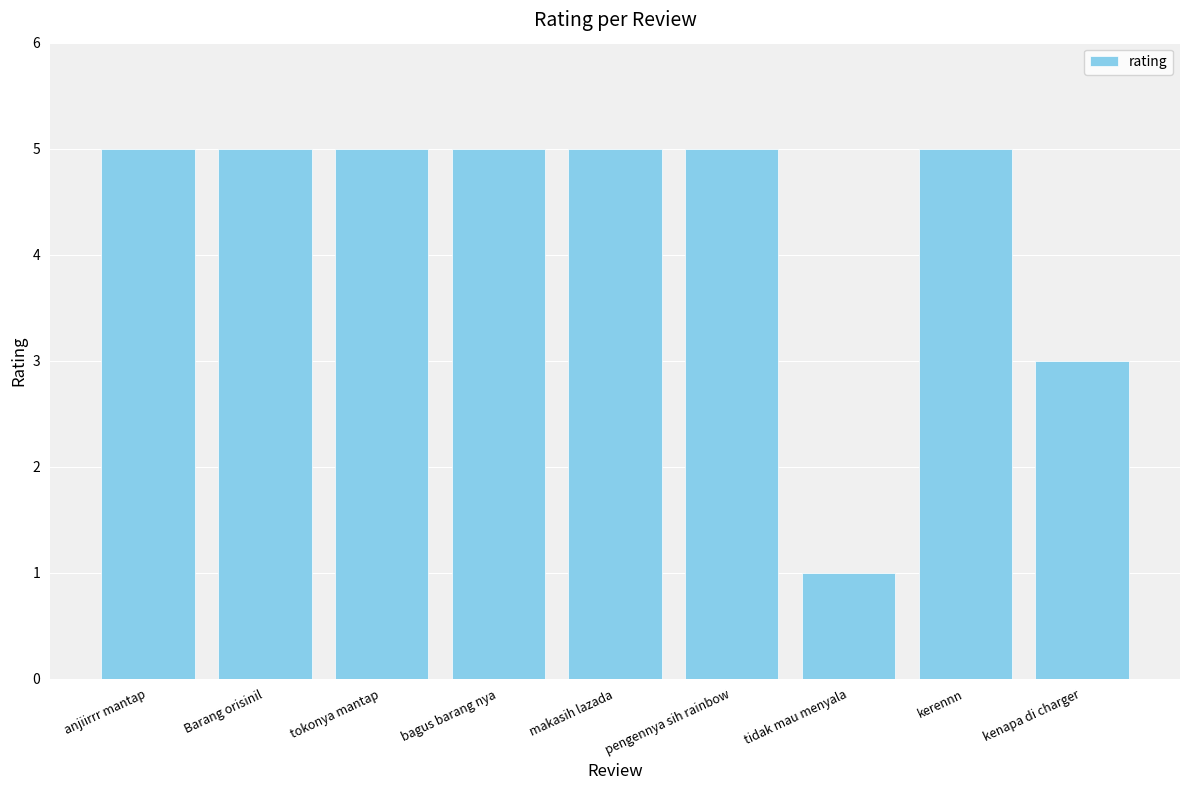

What is the ratio of the value at anjiirrr mantap to the value at pengennya sih rainbow?

1.0